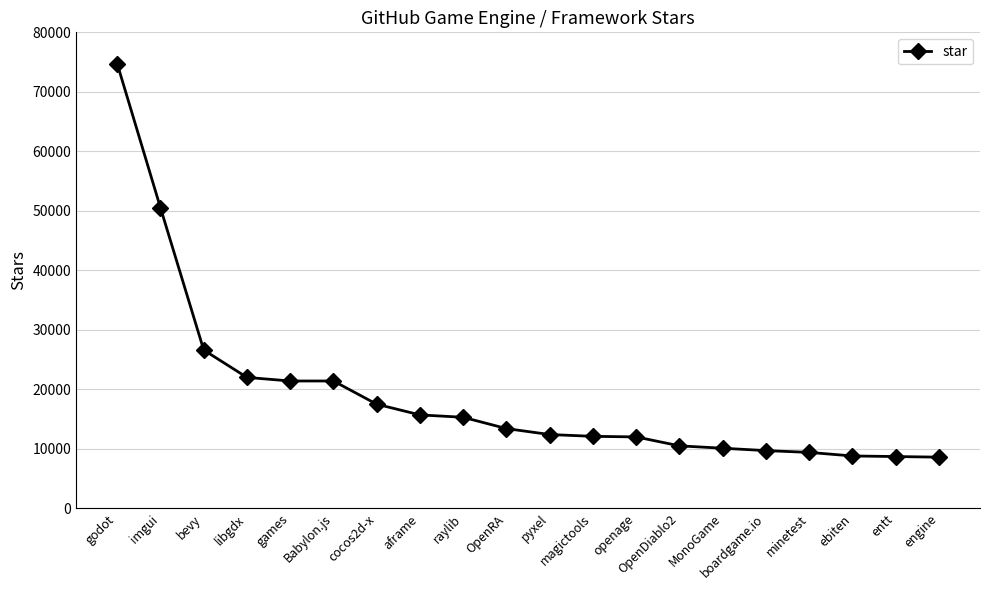

What is the label of the 2nd point from the right?

entt